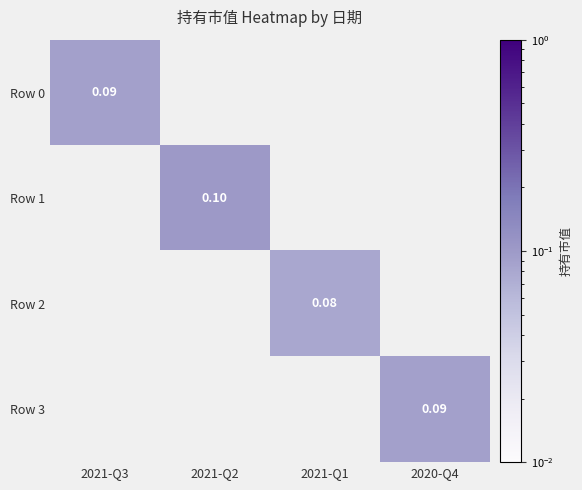

At how many categories does at least one series exceed 0?

4